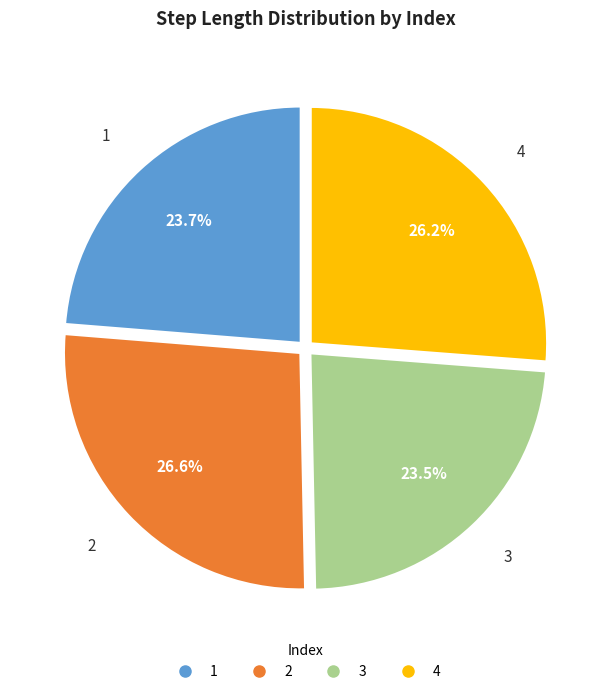

What percentage is the 2 slice, to the nearest percent?

27%